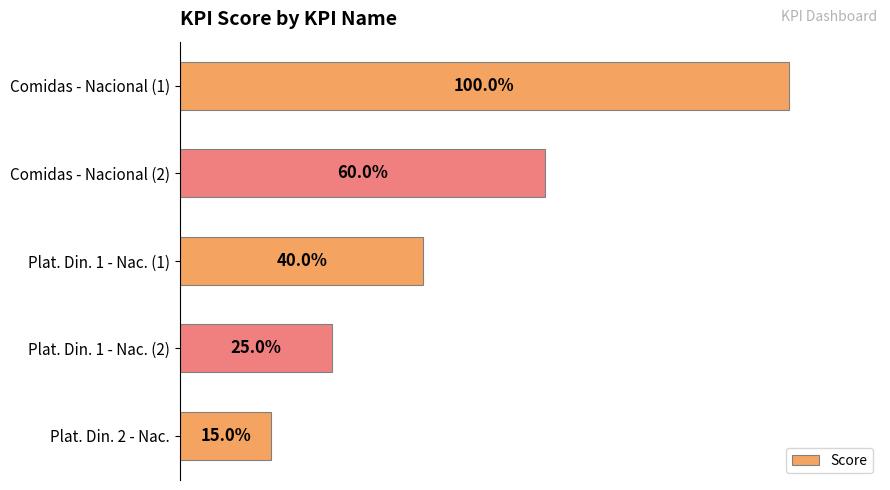

Are the bars horizontal?

Yes